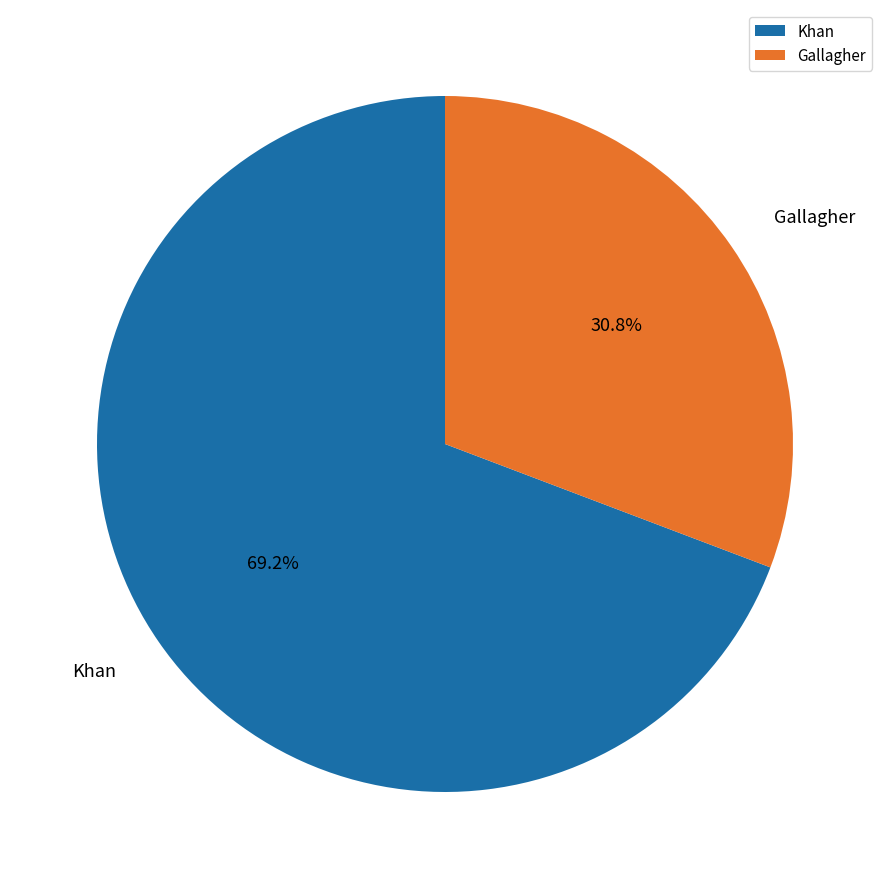

To the nearest percent, what portion does Khan represent?

69%